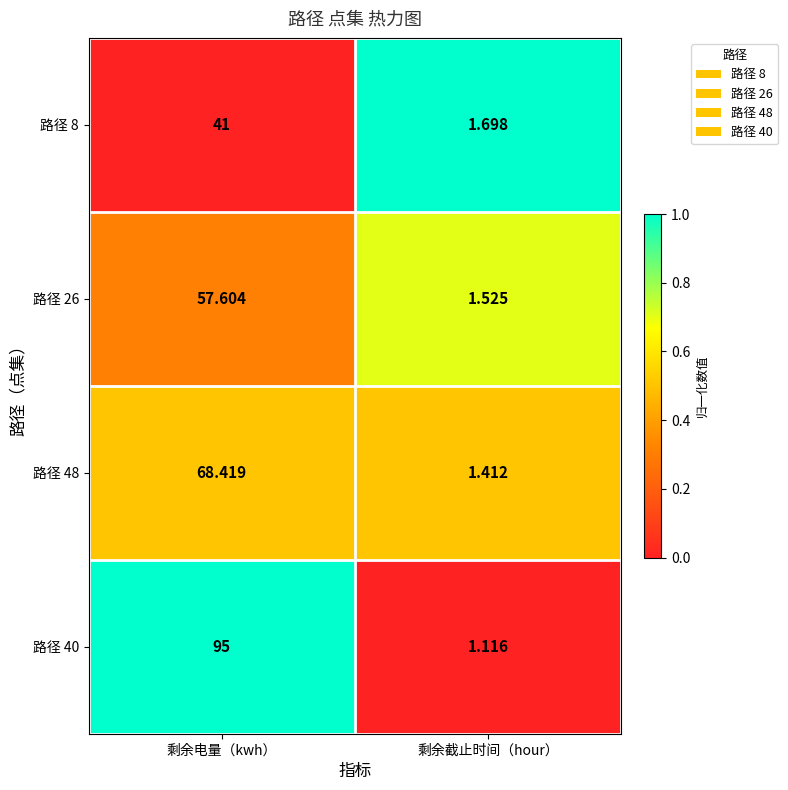

Between 剩余电量（kwh） and 剩余截止时间（hour）, which series saw the biggest shift?

路径 40